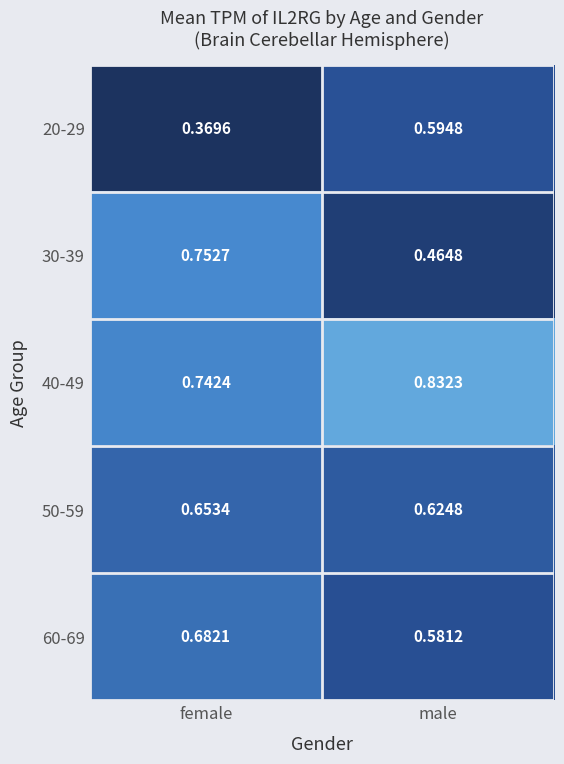

At which label does 40-49 reach its minimum?

female